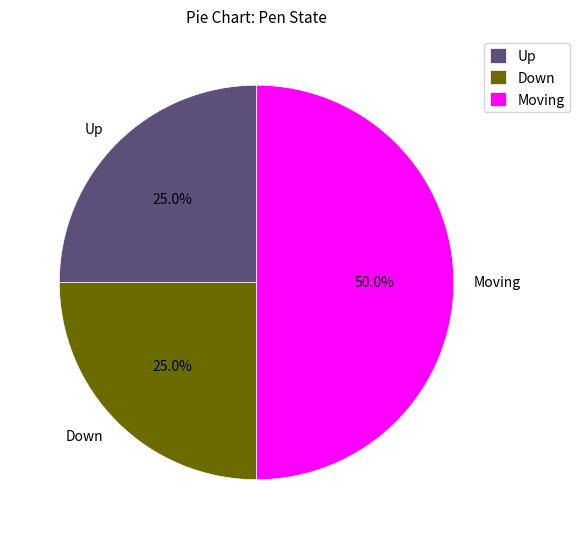

Is it true that Up is 25% of the pie?

True